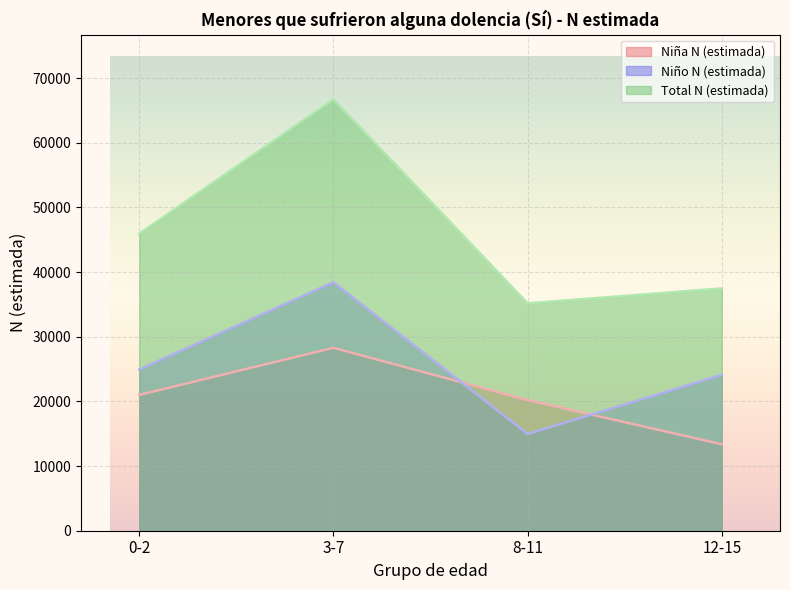

How many lines are shown in the chart?

3